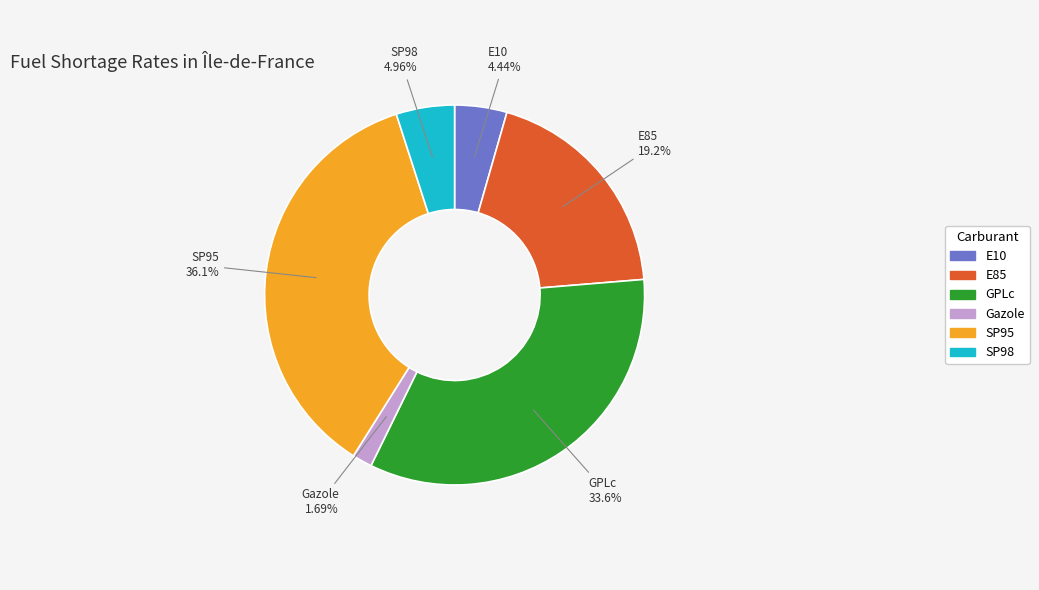

What is the smallest slice in the pie chart?

Gazole